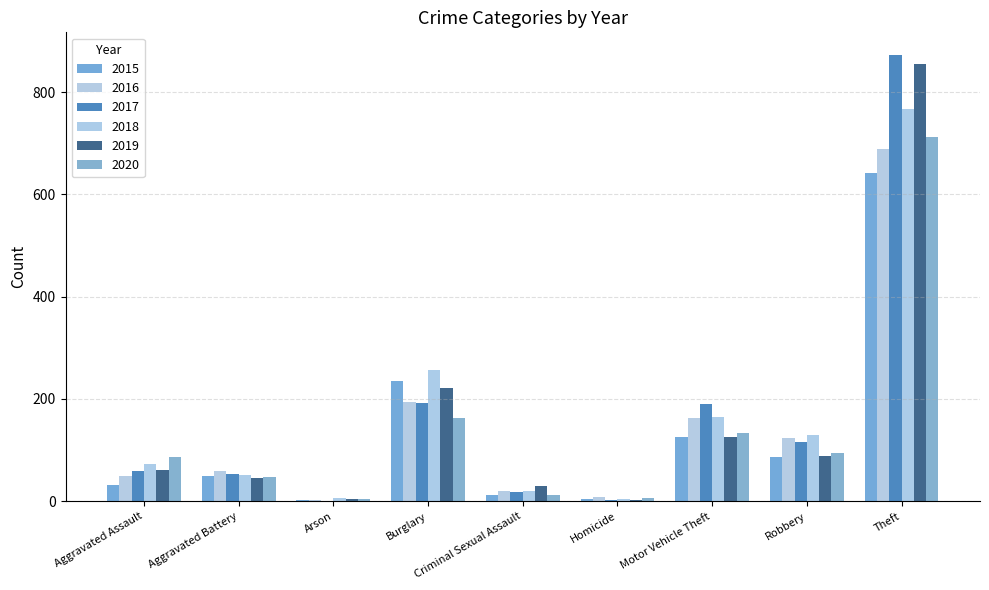

How many data points does each series have?

9